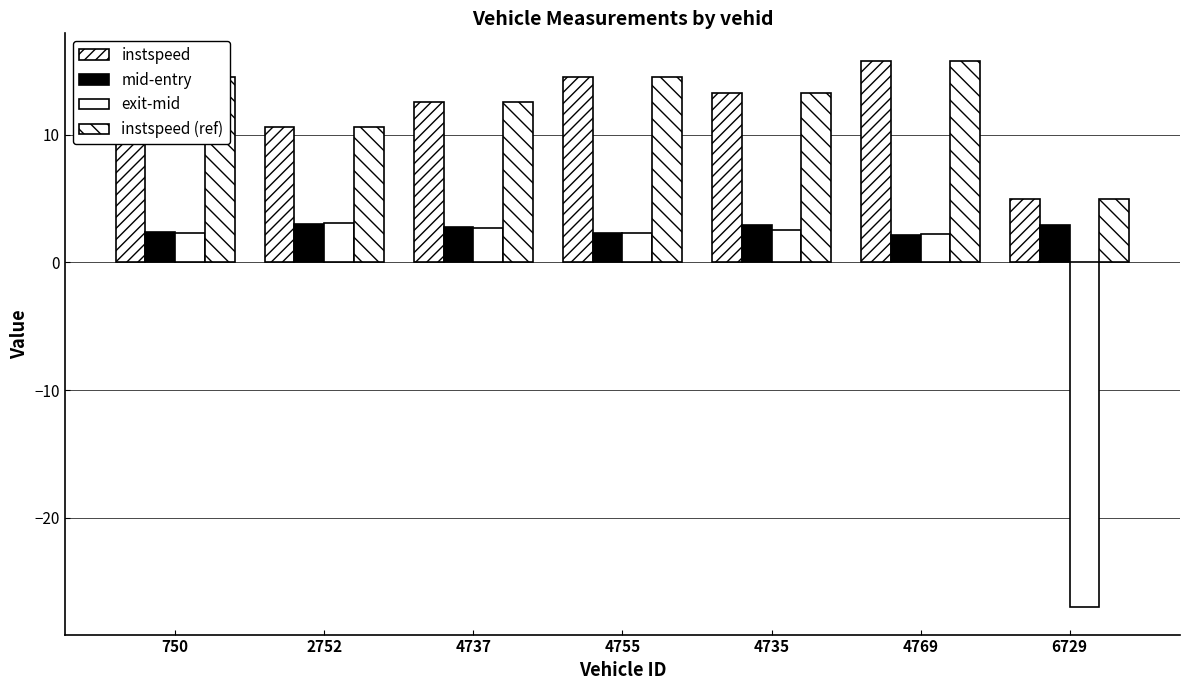

How many values in exit-mid are above zero?

6